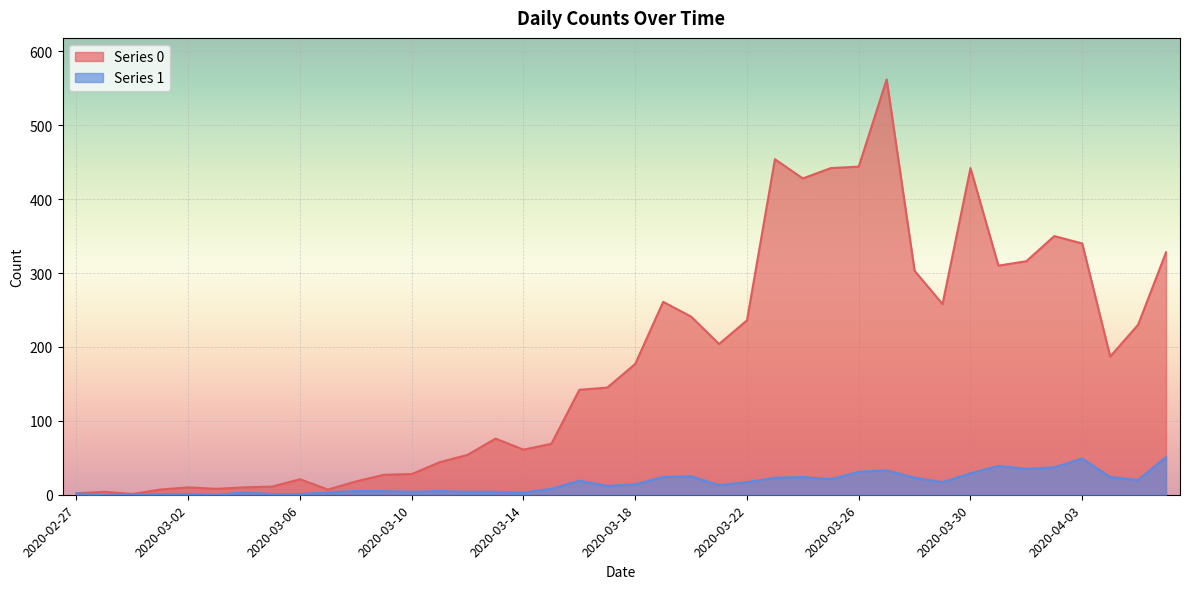

Rank the series at 2020-03-07 from highest to lowest value.

Series 0, Series 1